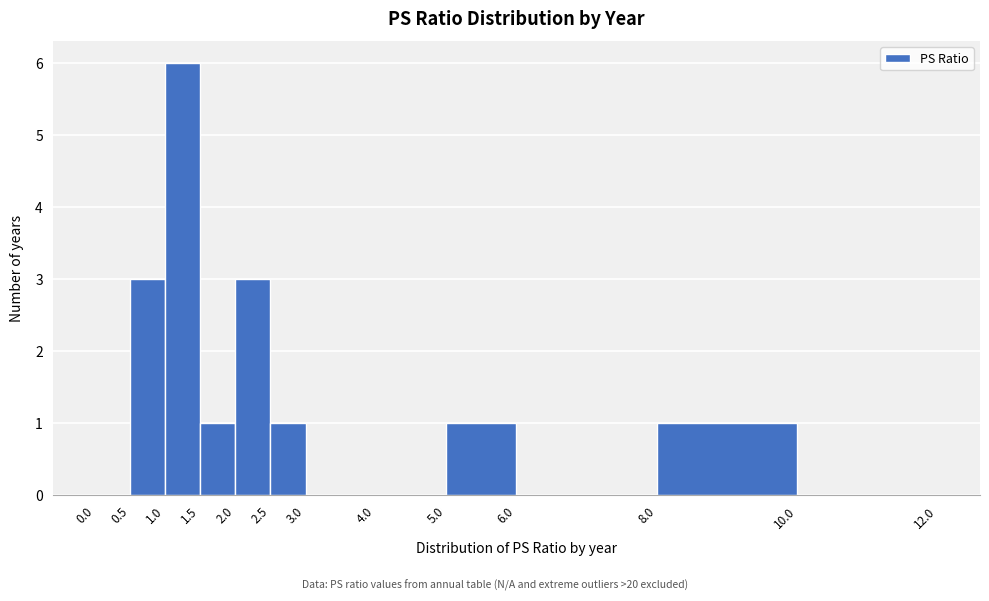

Over which range of the x-axis is the bar tallest?

1.0 to 1.5